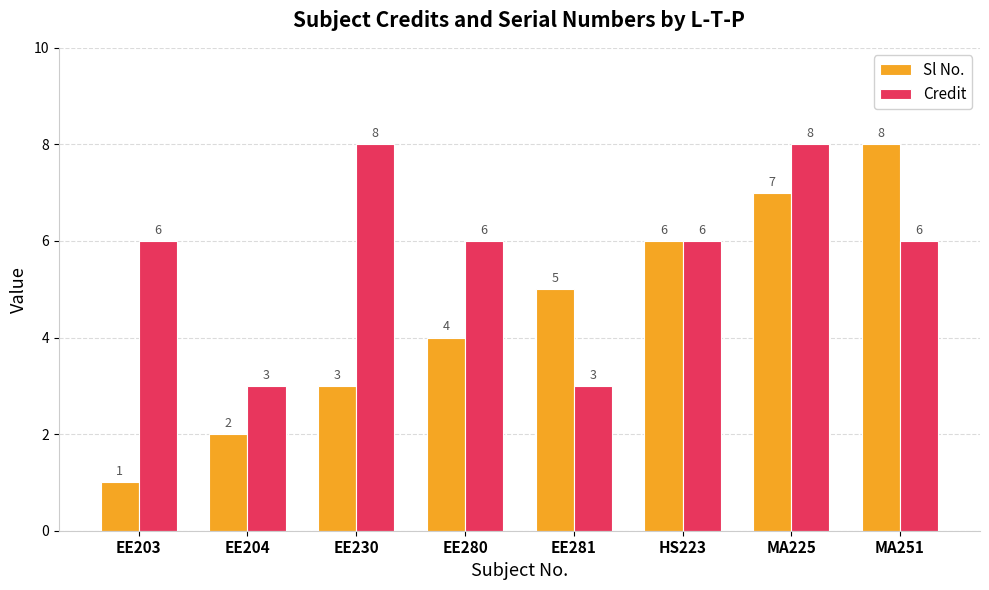

What is the difference between the Credit values at MA225 and EE203?

2